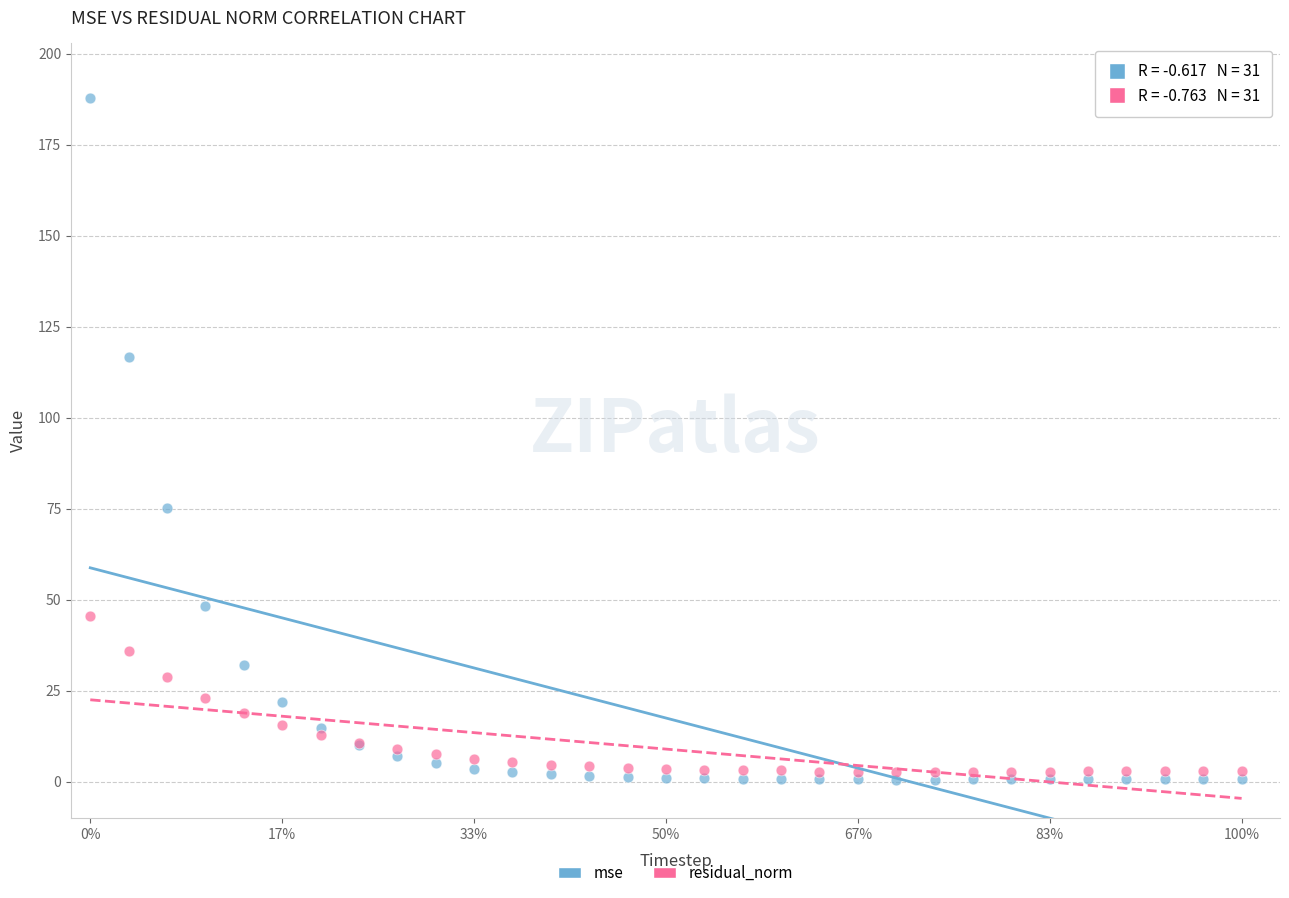

Which series contains the highest Y value?

mse